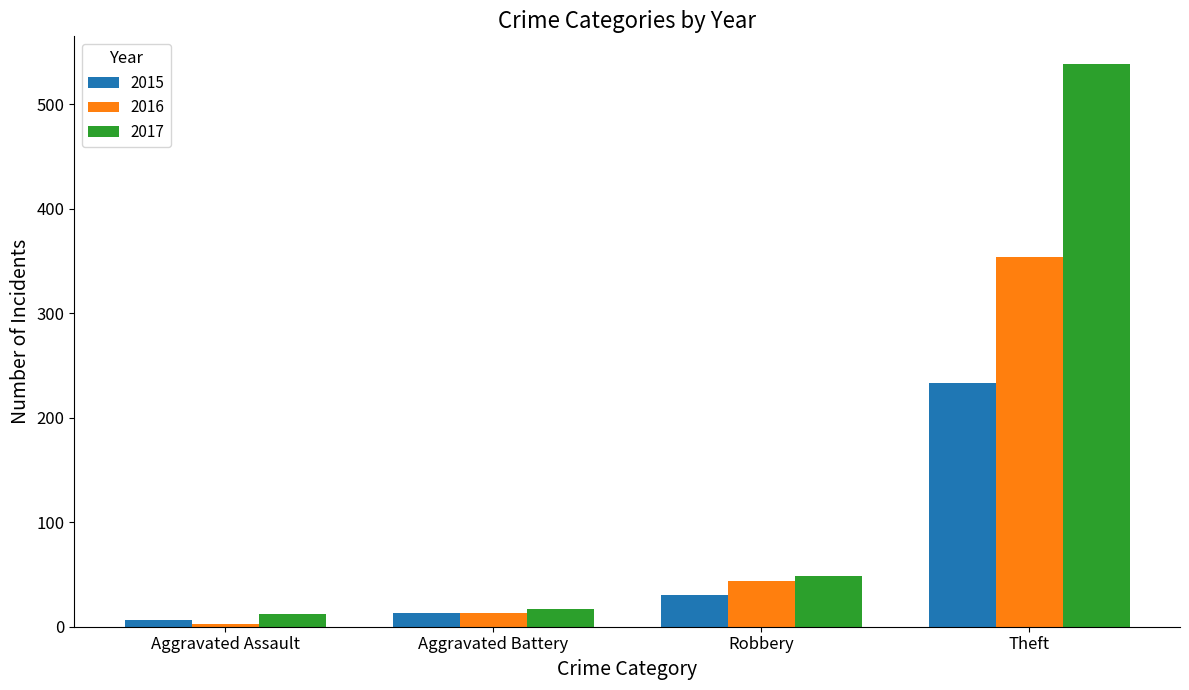

Which series has the largest total across all categories?

2017